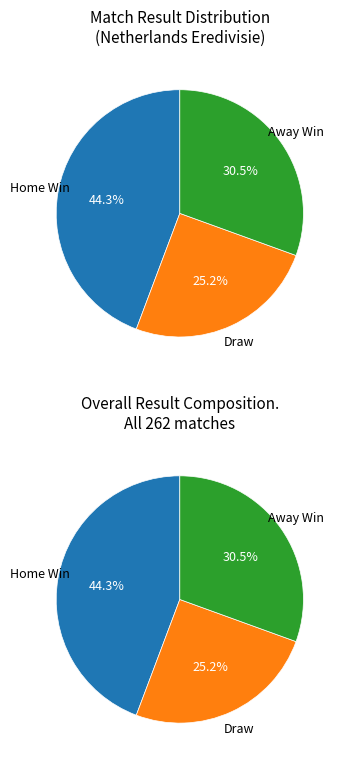

True or false: H accounts for 44% of the total.

True